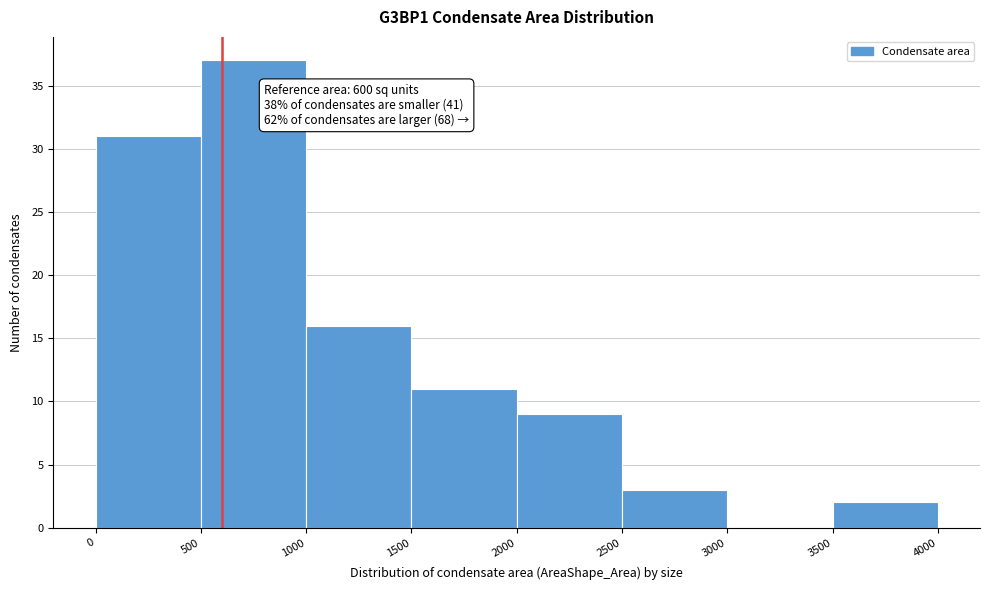

Over which range of the x-axis is the bar tallest?

500 to 1000